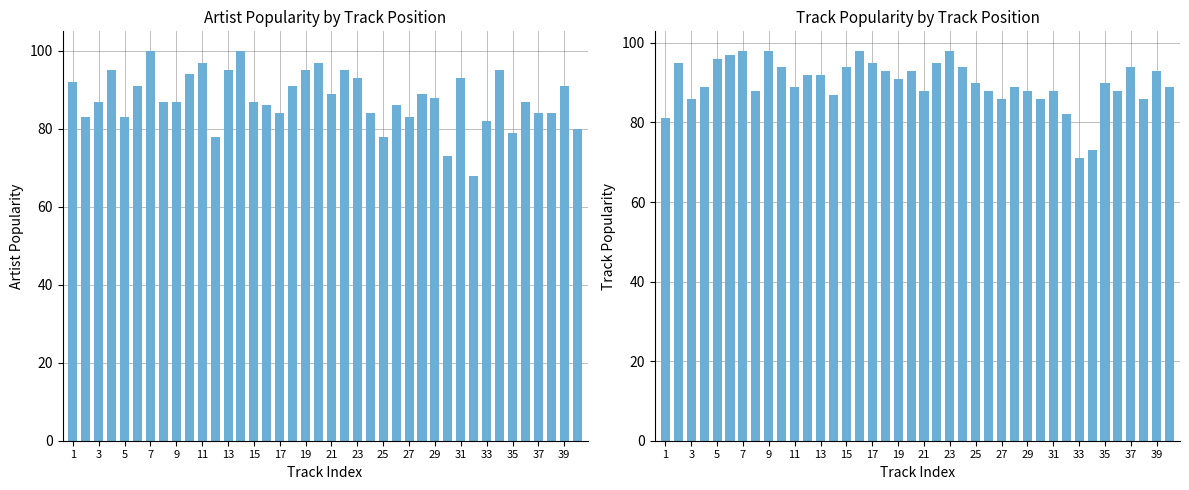

True or false: Track_Popularity has a value of 27 at 39.

False